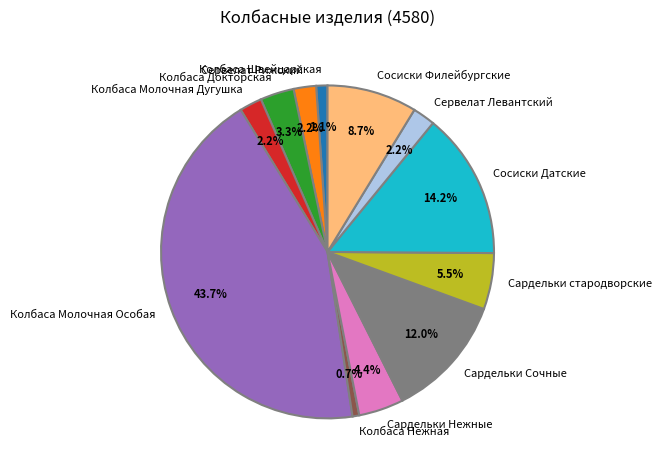

To the nearest percent, what portion does Колбаса Докторская represent?

3%